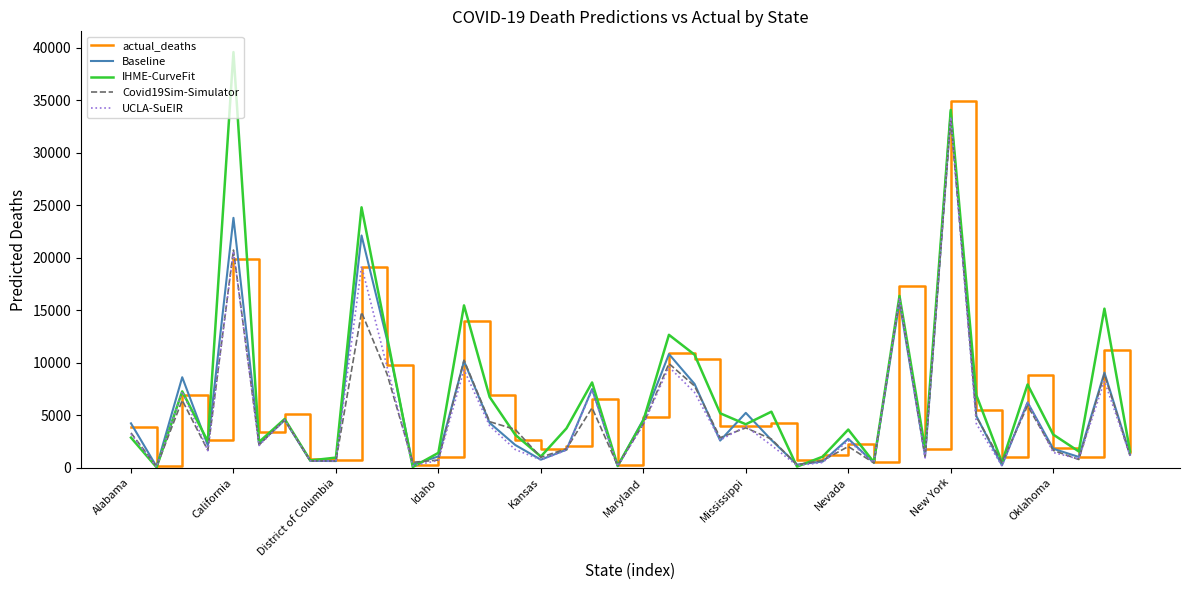

What is the maximum value for UCLA-SuEIR?

33409.4